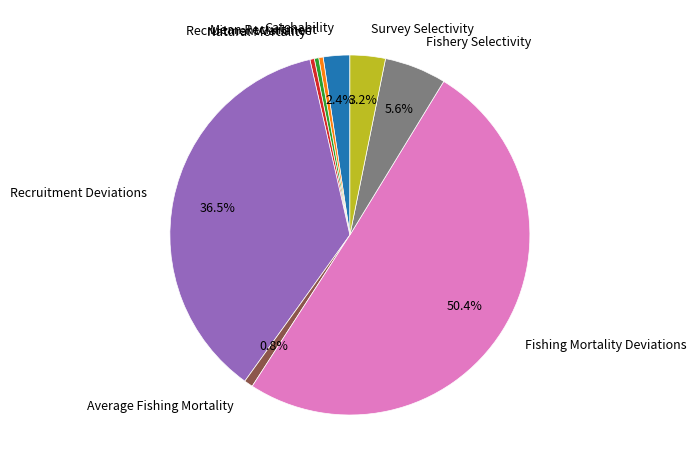

How many slices are in this pie chart?

9